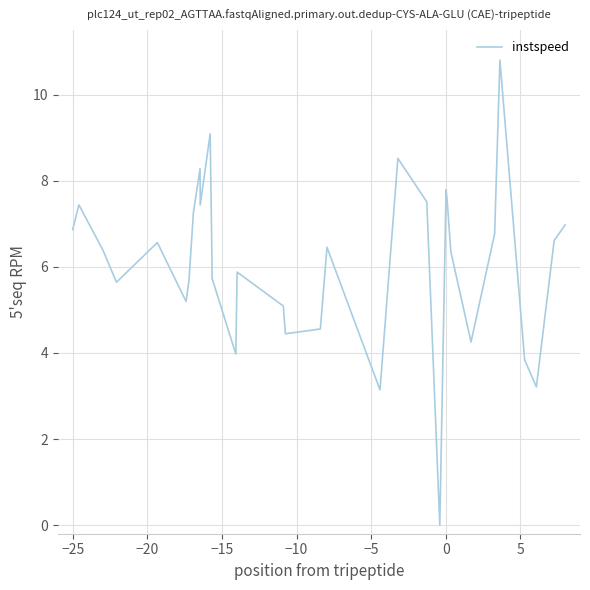

What is the greatest value displayed?

10.8